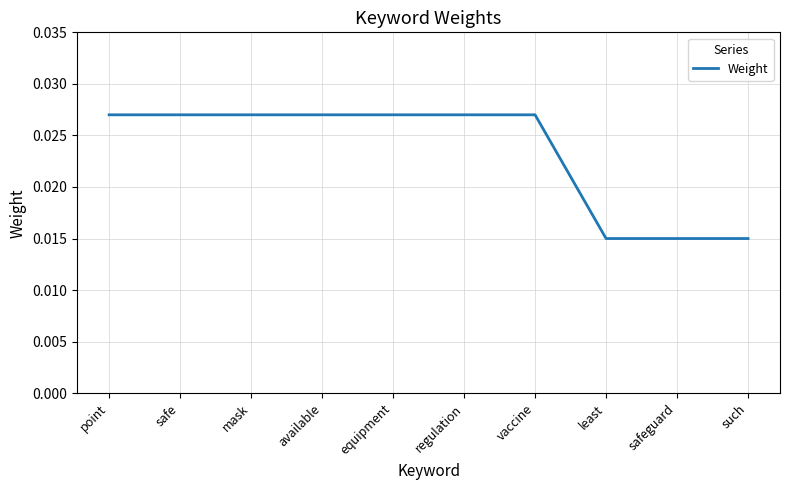

What position from the right is available?

7